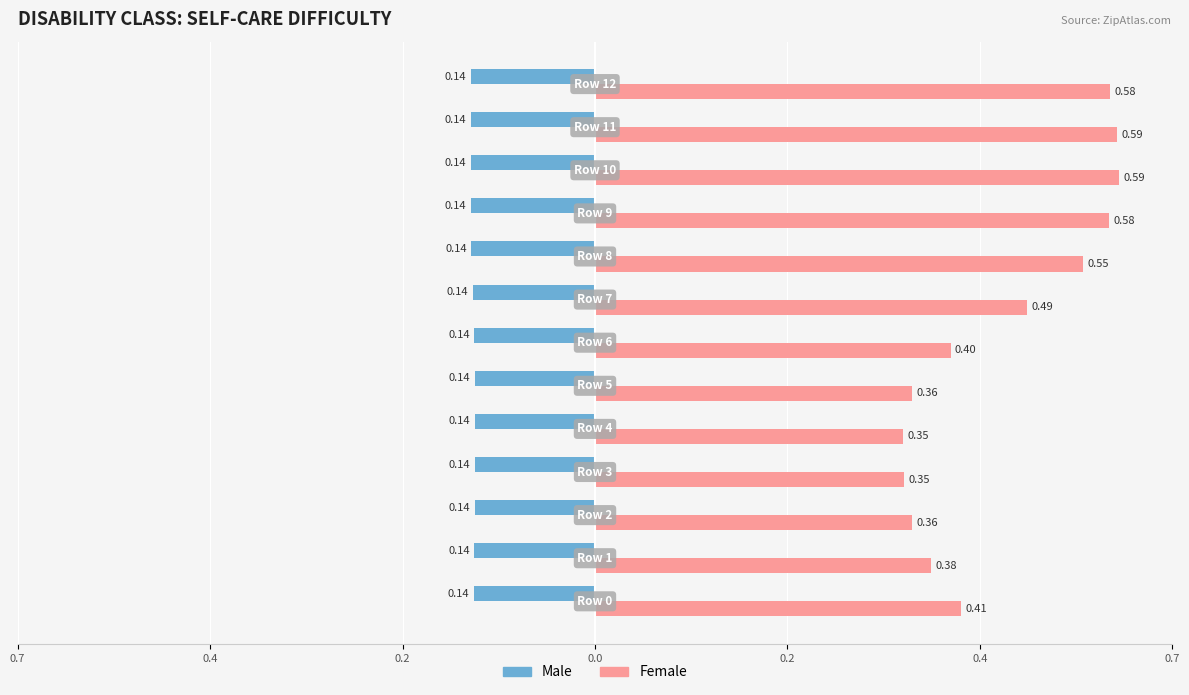

What are all the series names shown in the legend?

Male, Female